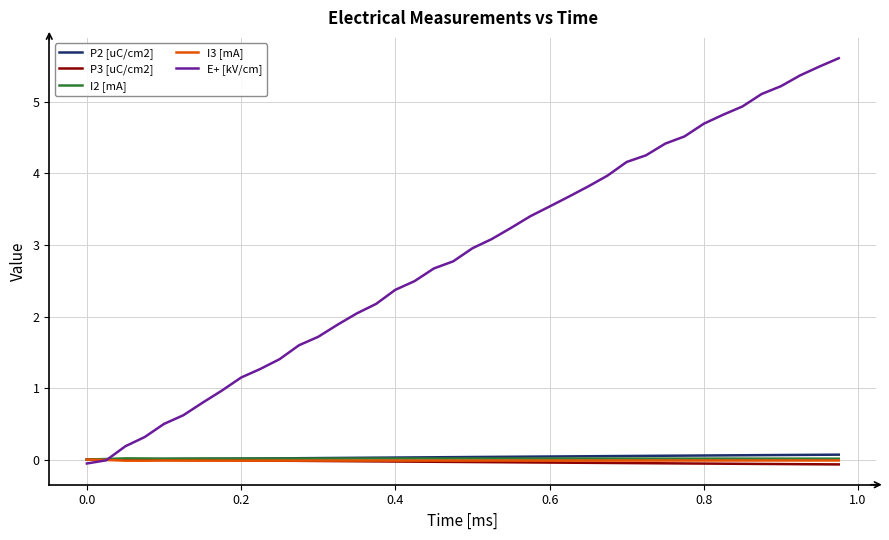

Which series has the largest range (max minus min)?

E+ [kV/cm]